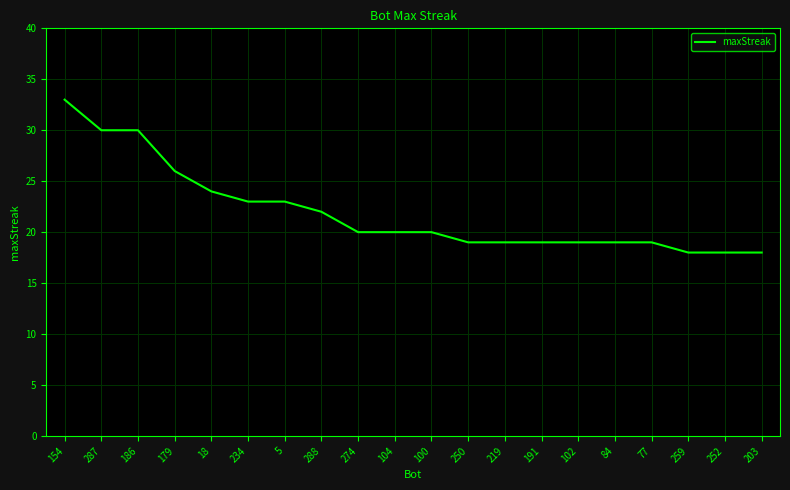

What value does the data have at 77?

19